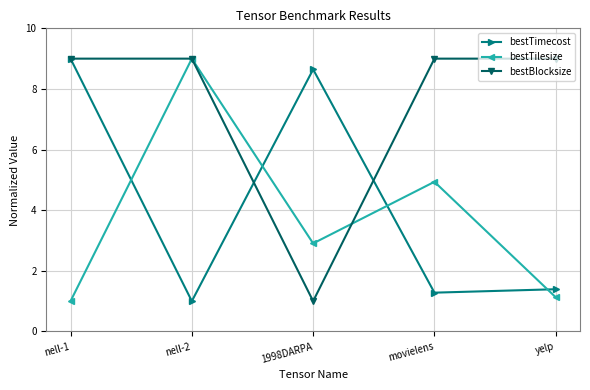

What is the spread (max minus min) of values at nell-2?

8.0